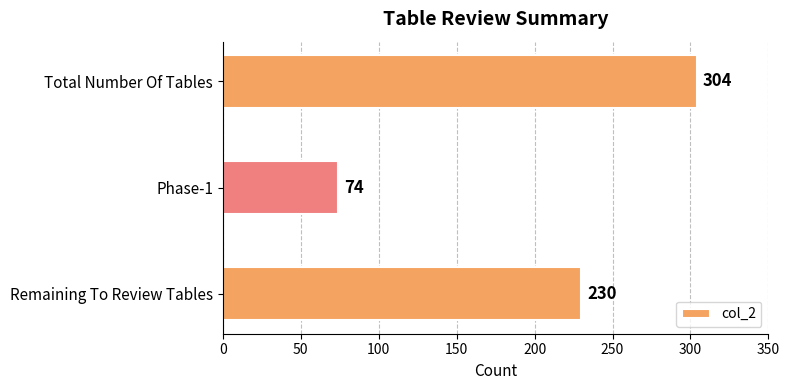

Reading top to bottom, transcribe all the data shown in this chart.

Total Number Of Tables=304	Phase-1=74	Remaining To Review Tables=230